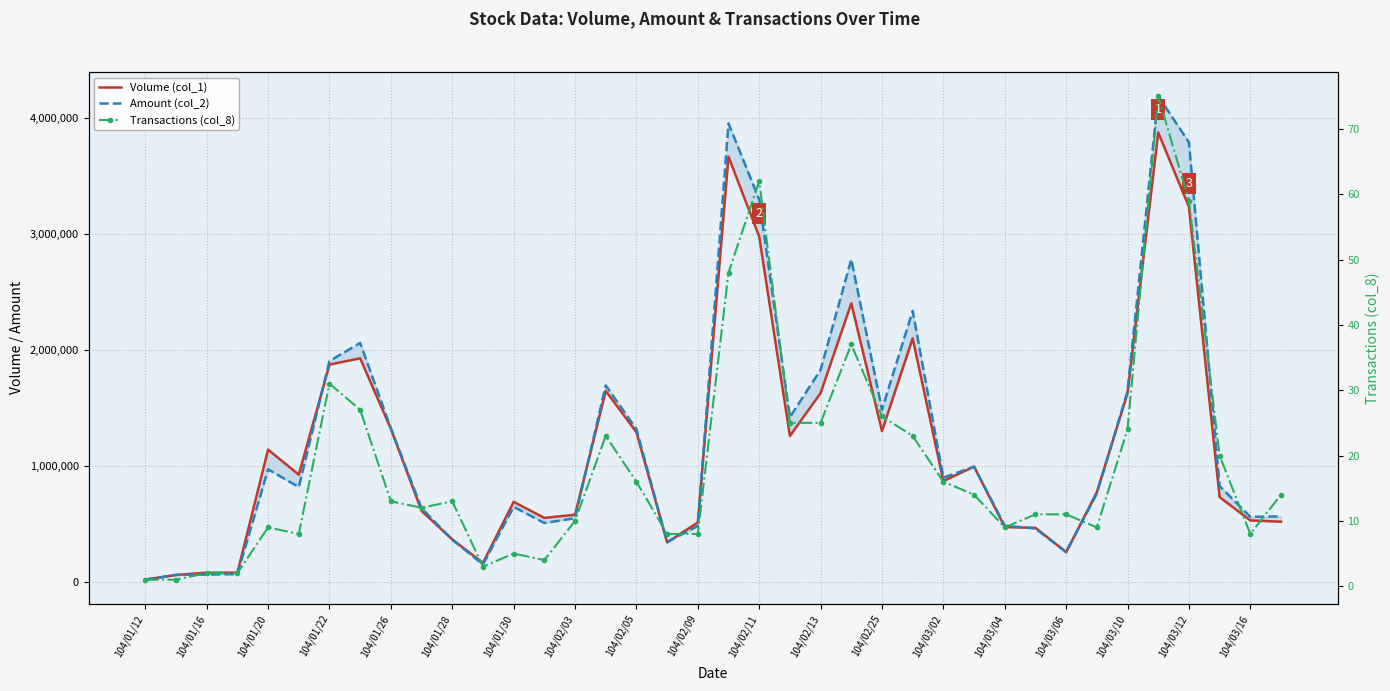

Which series has the largest total across all categories?

Amount (col_2)